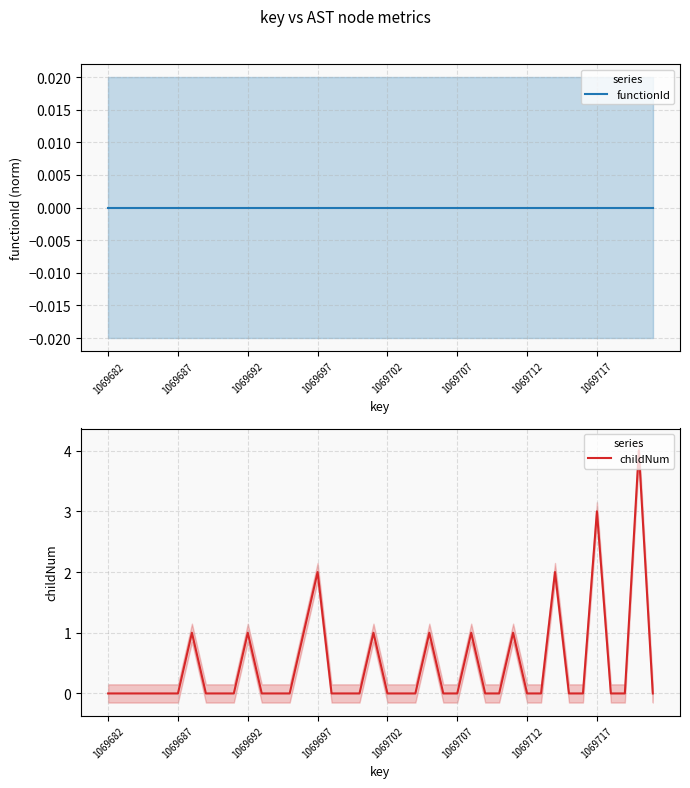

List the series in order of their overall mean, highest first.

childNum, functionId